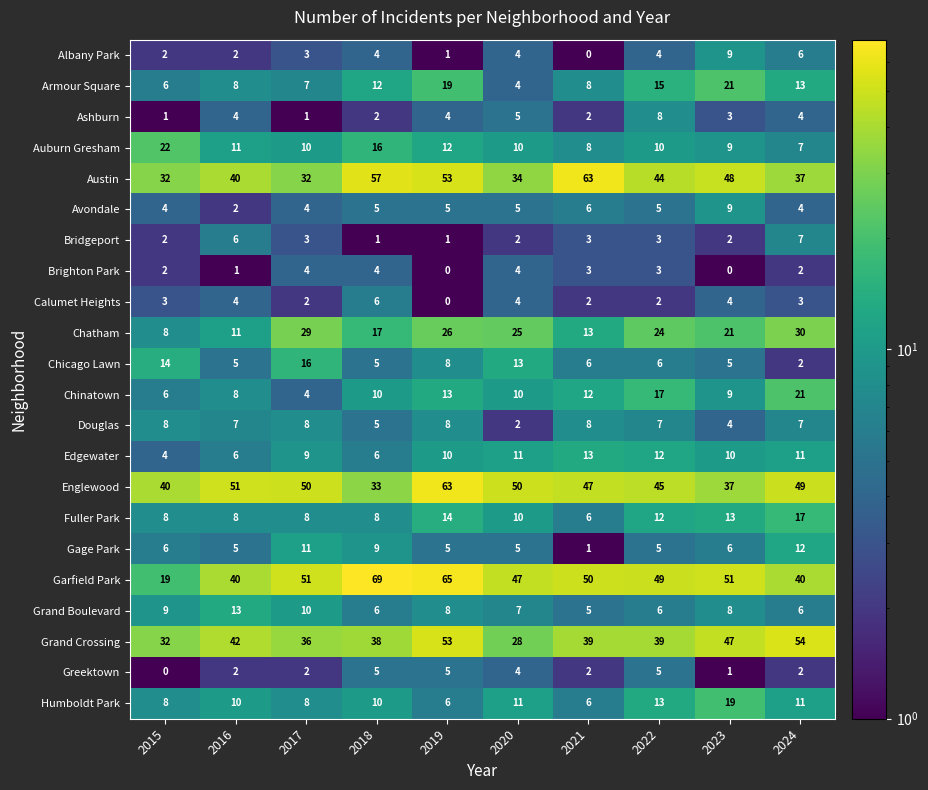

How many distinct data groups are displayed?

22